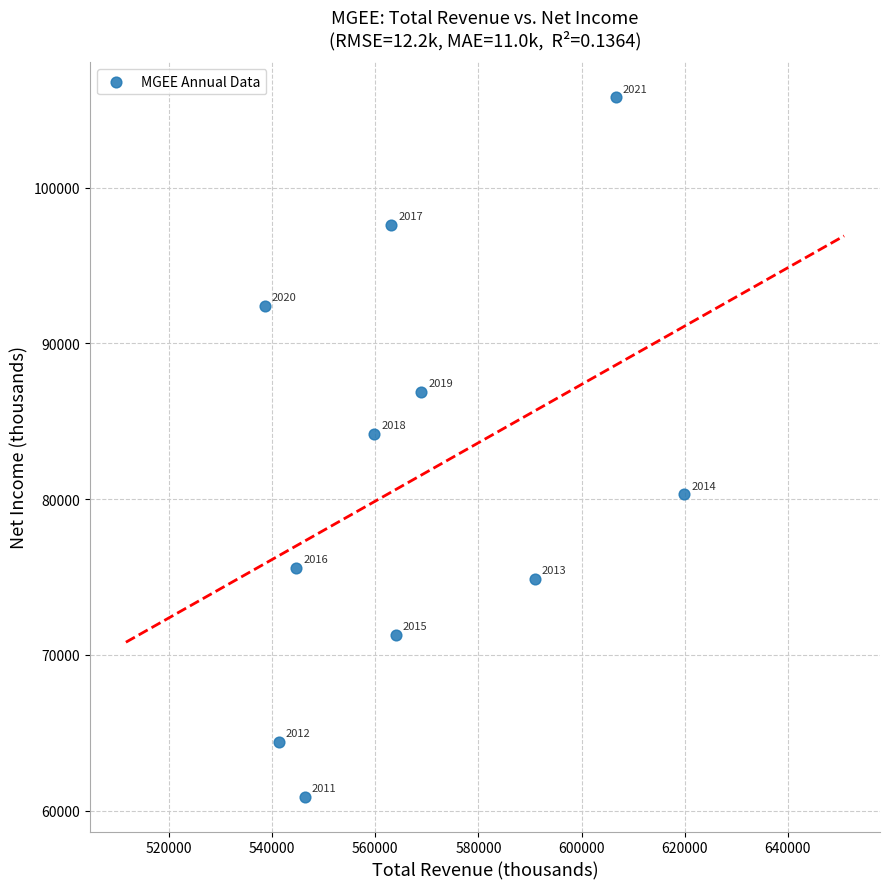

What is the average X value?

567655